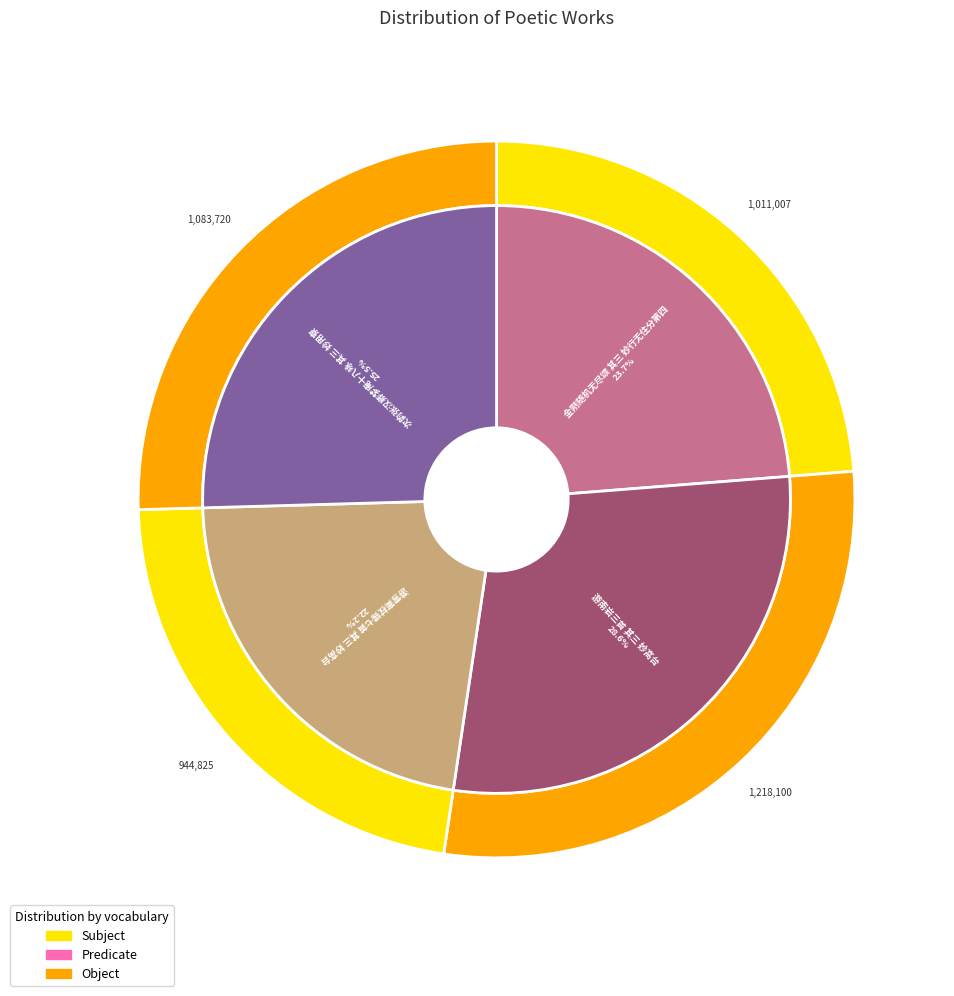

Rank the categories by value from highest to lowest.

游南岩三首 其三 妙高台, 次韵张汉卿梦庵十八咏 其三 妙用寮, 金刚随机无尽颂 其三 妙行无住分第四, 游雪窦杖锡七首 其三 妙高台